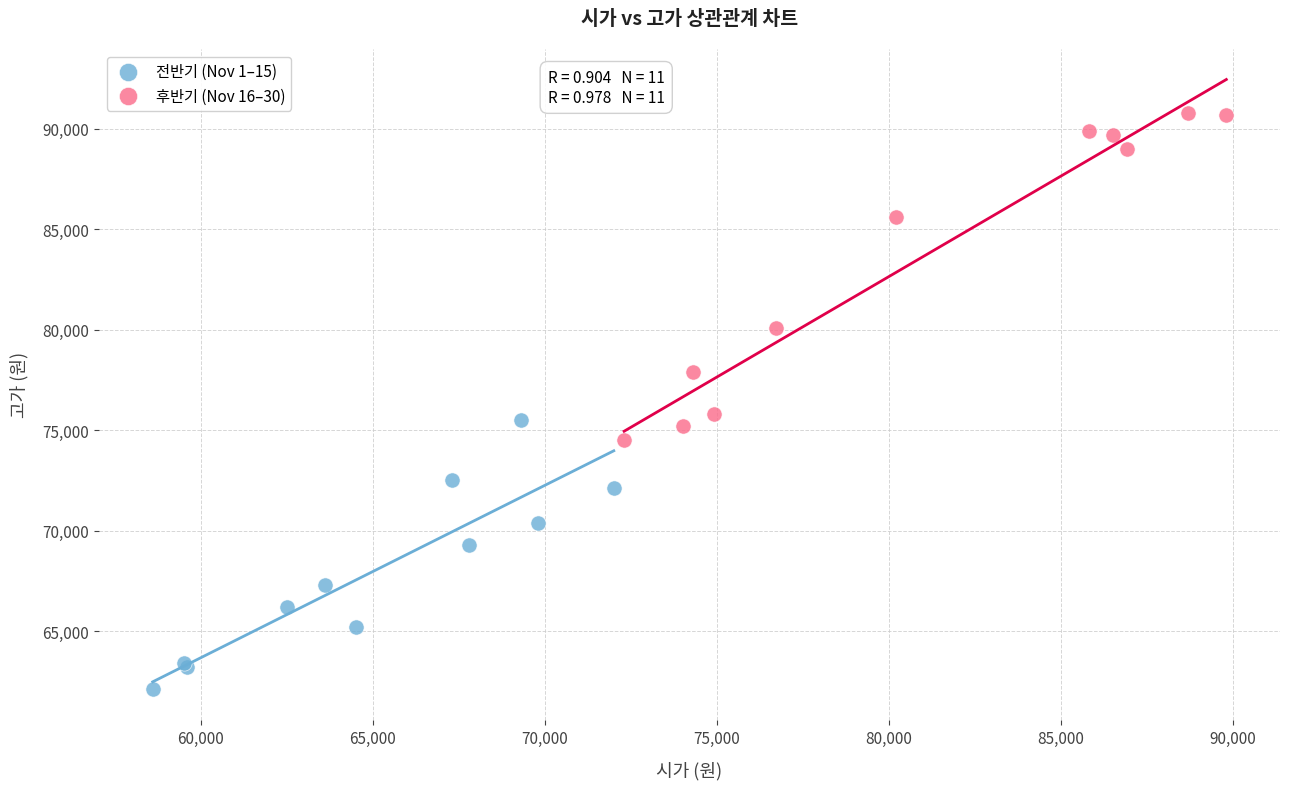

Which series reaches the minimum Y coordinate?

전반기 (Nov 1–15)